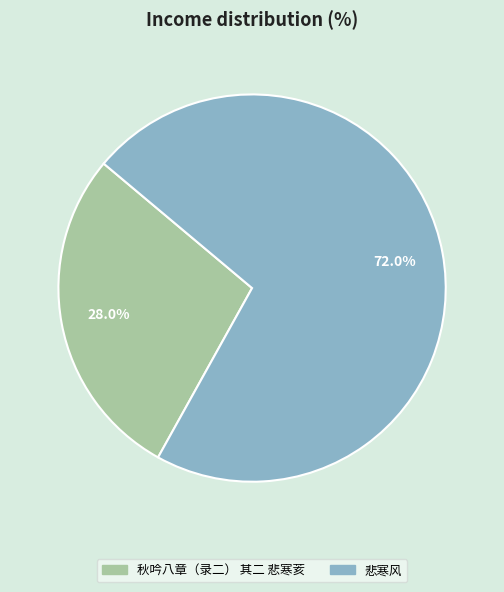

True or false: 悲寒风 accounts for 59% of the total.

False